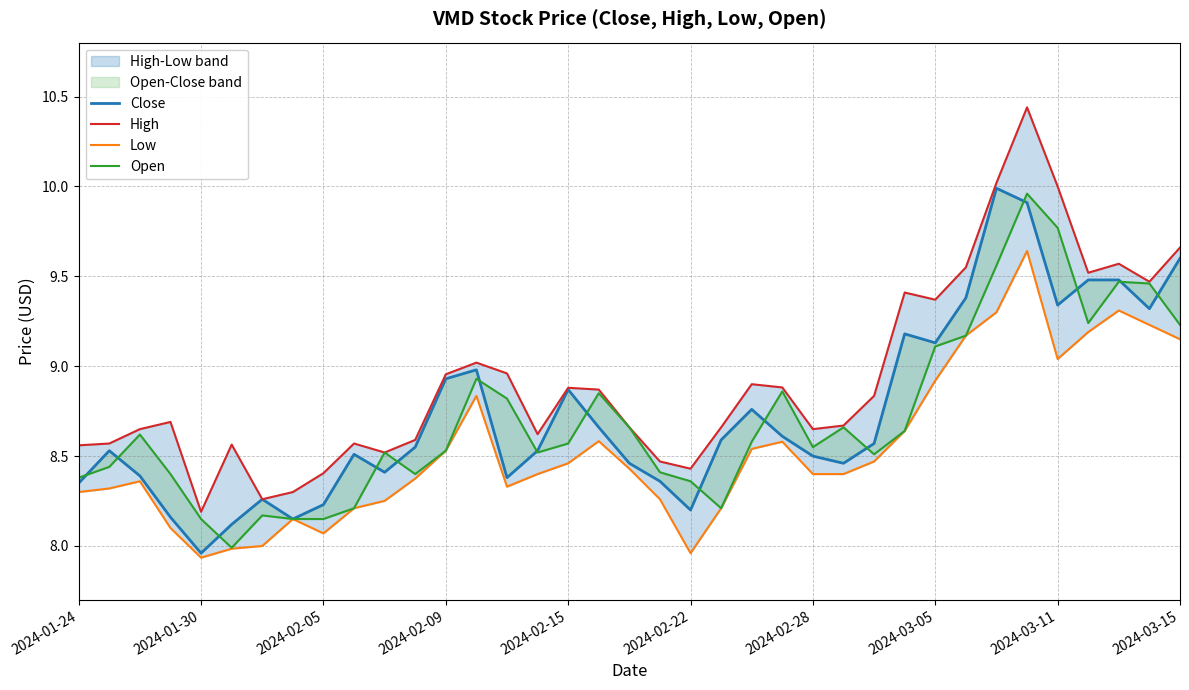

Is the value of Close at 2024-01-30 greater than the value of Low at 15?

Yes